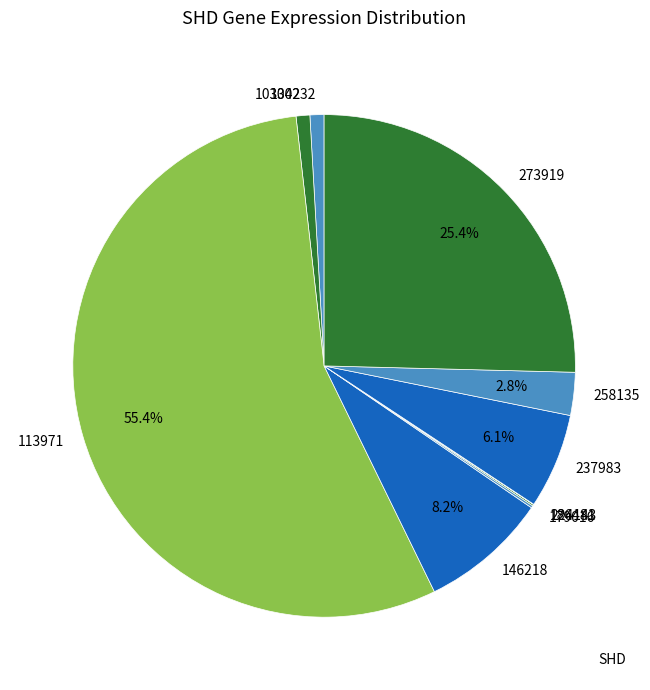

Which slice is the largest?

113971